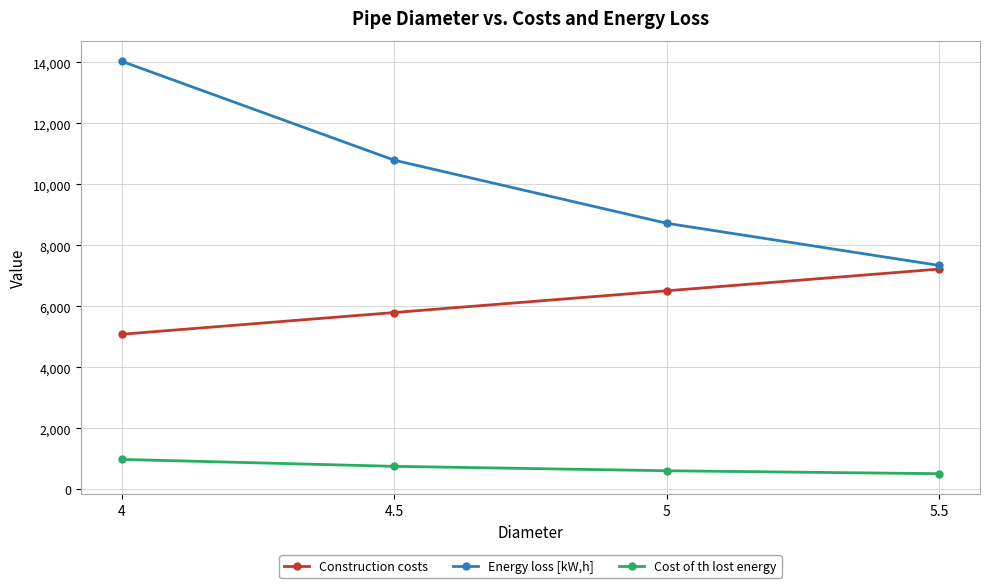

What is the difference between the second highest and second lowest values in the Construction costs series?

712.7